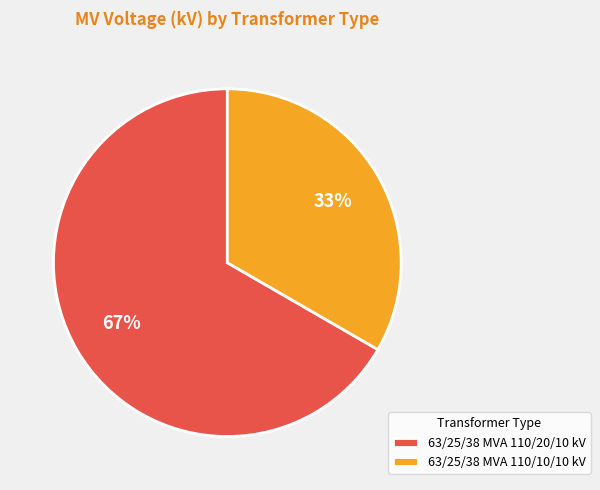

The 63/25/38 MVA 110/10/10 kV slice represents 20% of the pie. True or false?

False